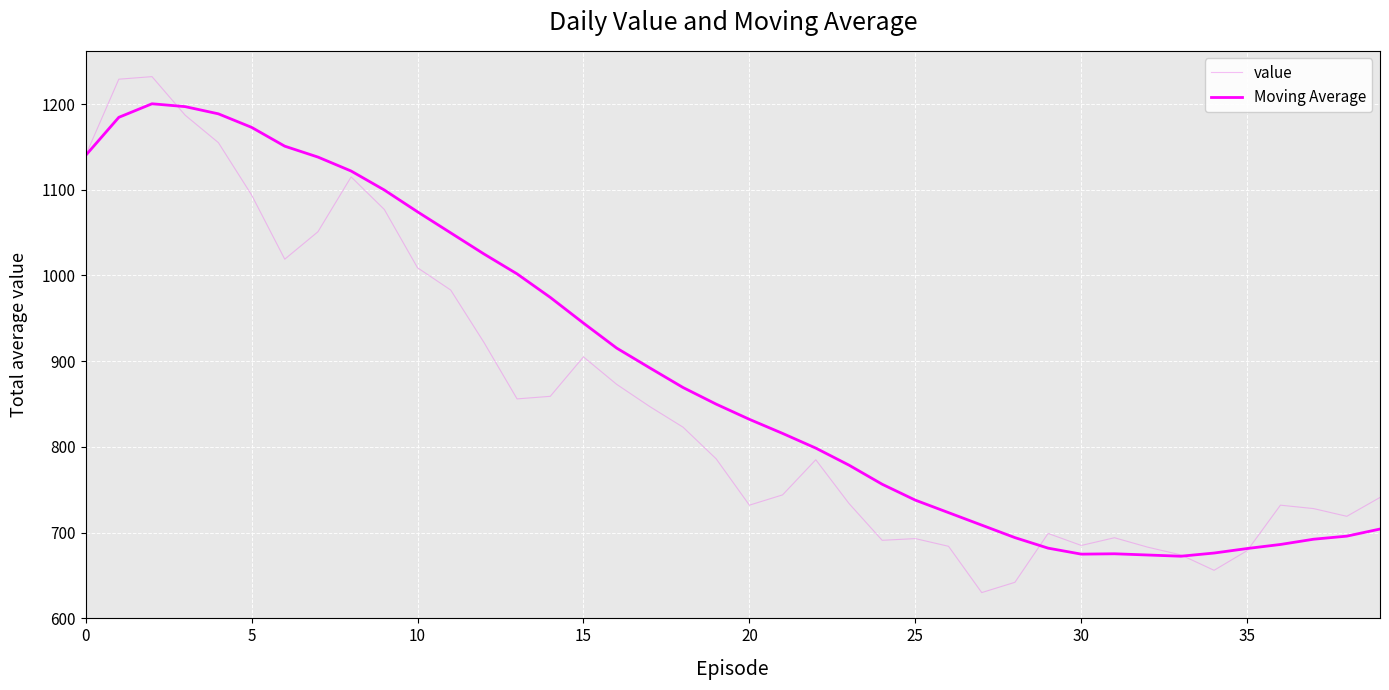

What are all the series names shown in the legend?

value, Moving Average